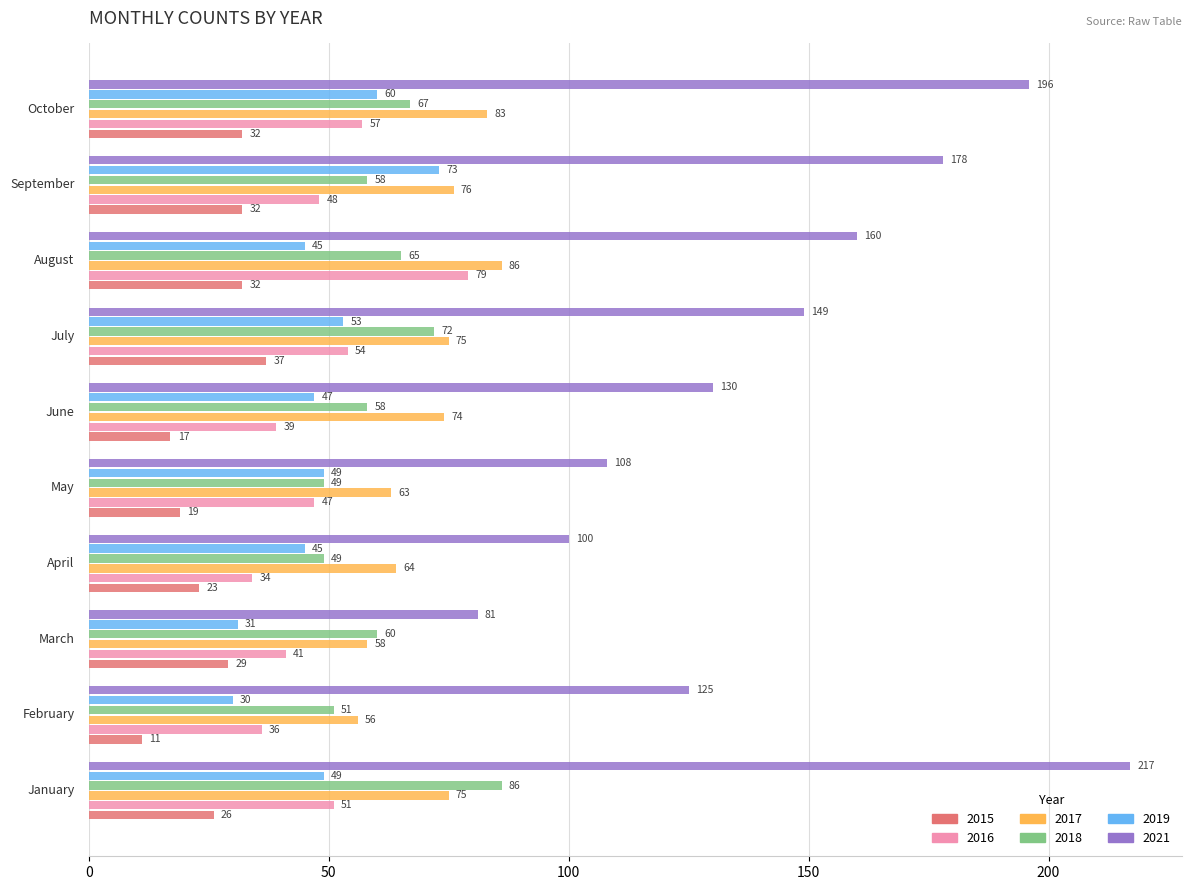

What is the sum of all 2015 values?

258